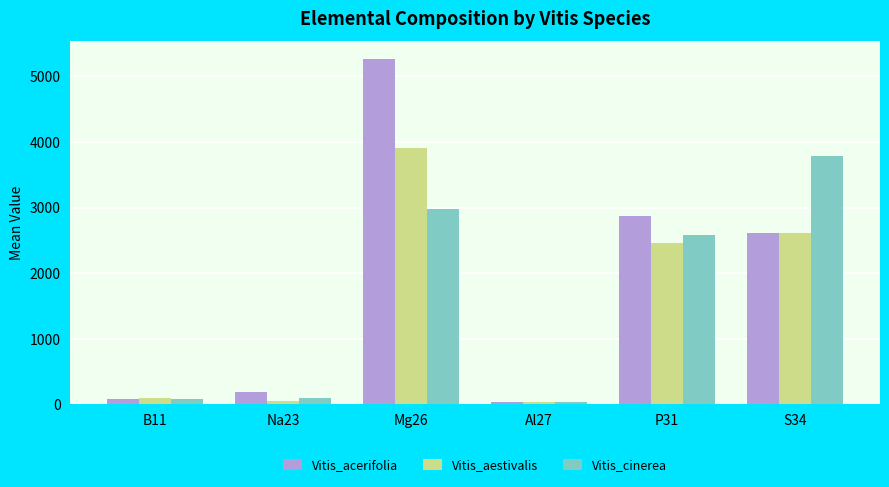

What is the label of the 6th bar from the right?

B11